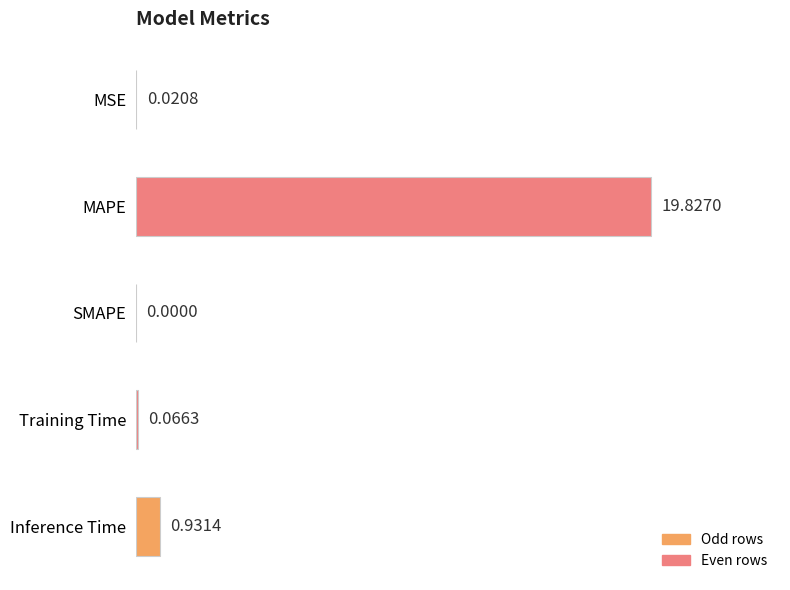

What is the sum of all values?

20.8